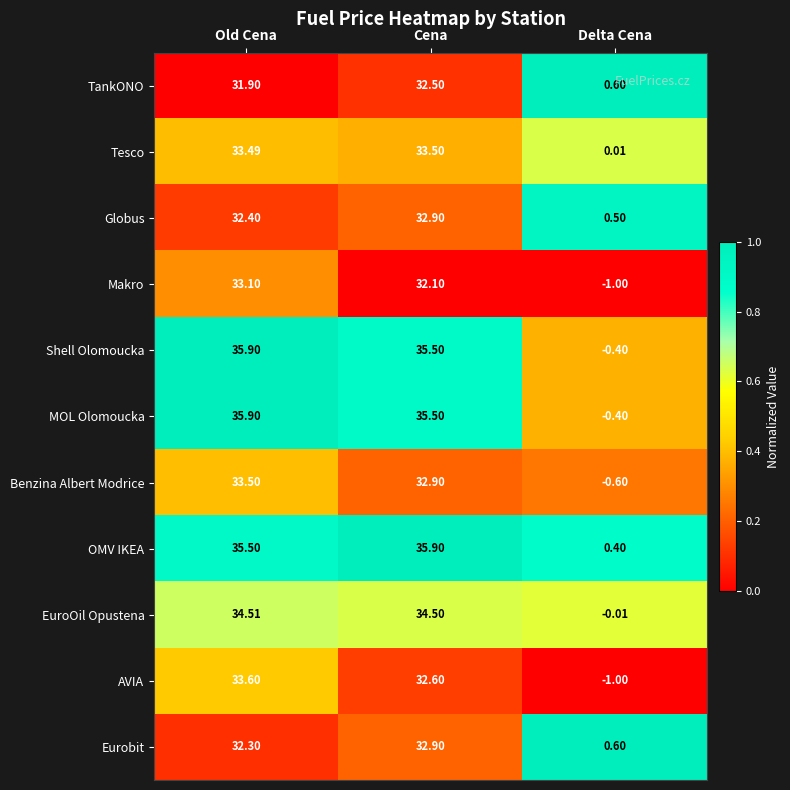

At which label is MOL Olomoucka closest to 17?

Delta Cena